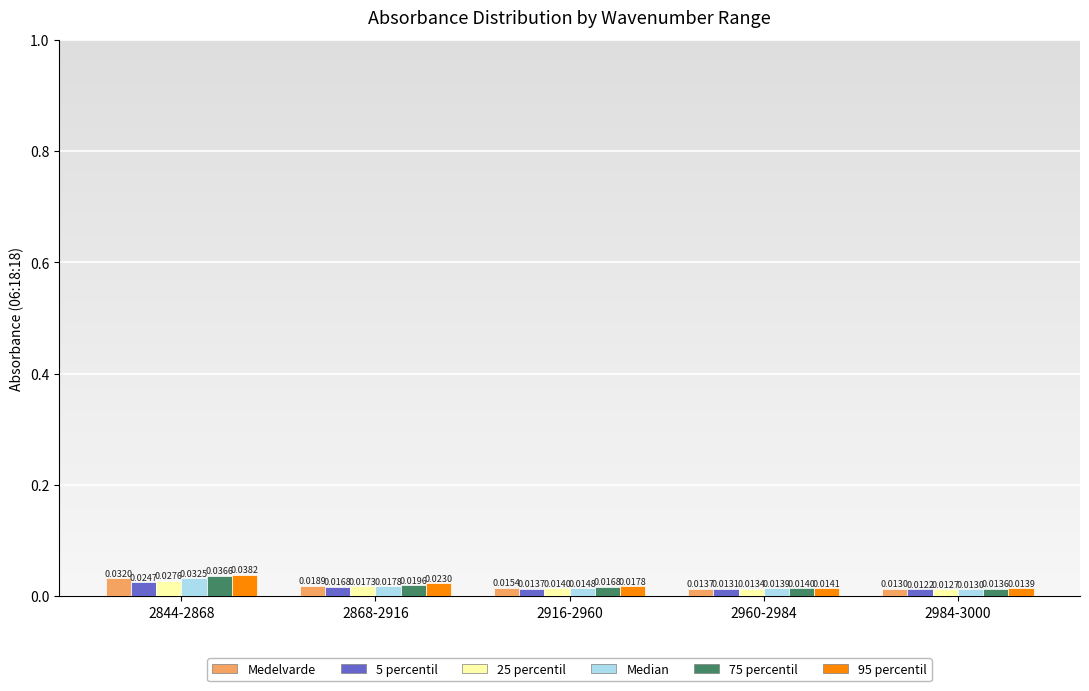

Which series changed the most between 2868-2916 and 2984-3000?

95 percentil